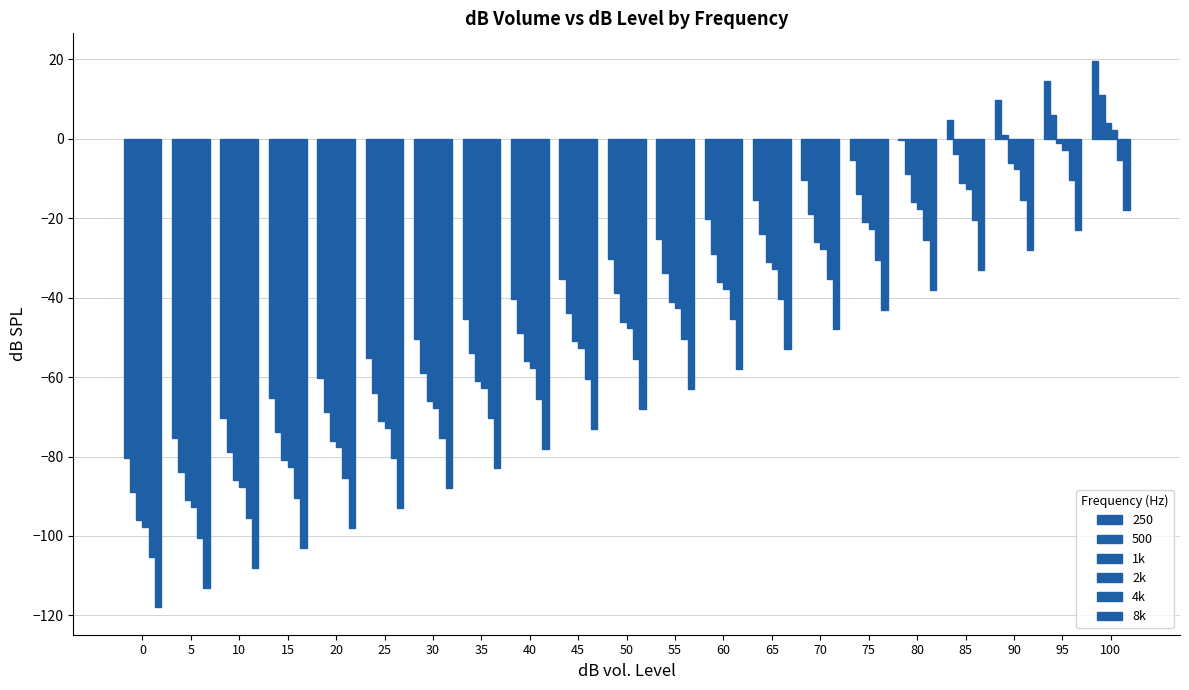

How many positive values does the 2k series have?

1